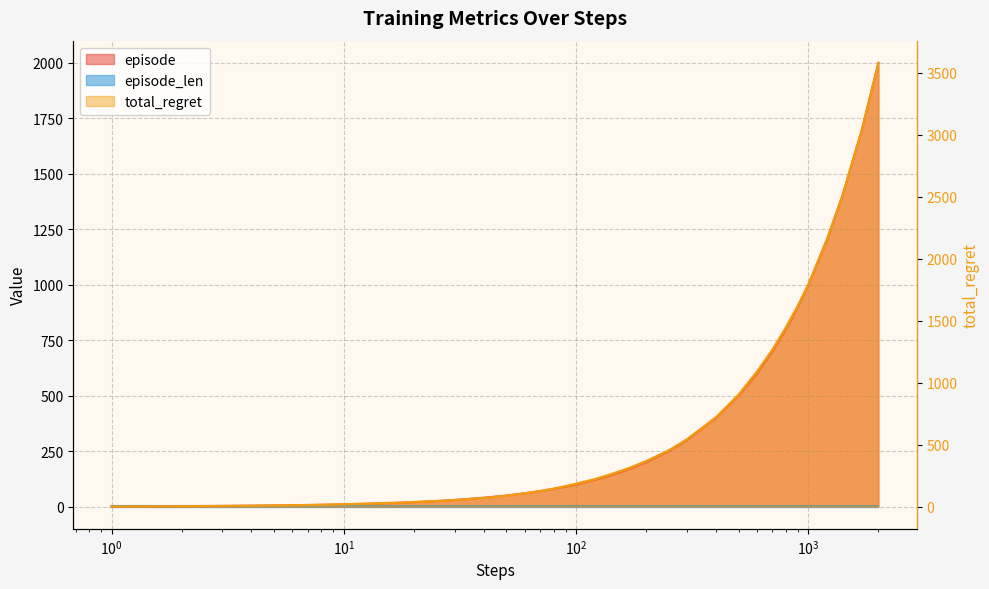

What is the sum of all episode values?

13043